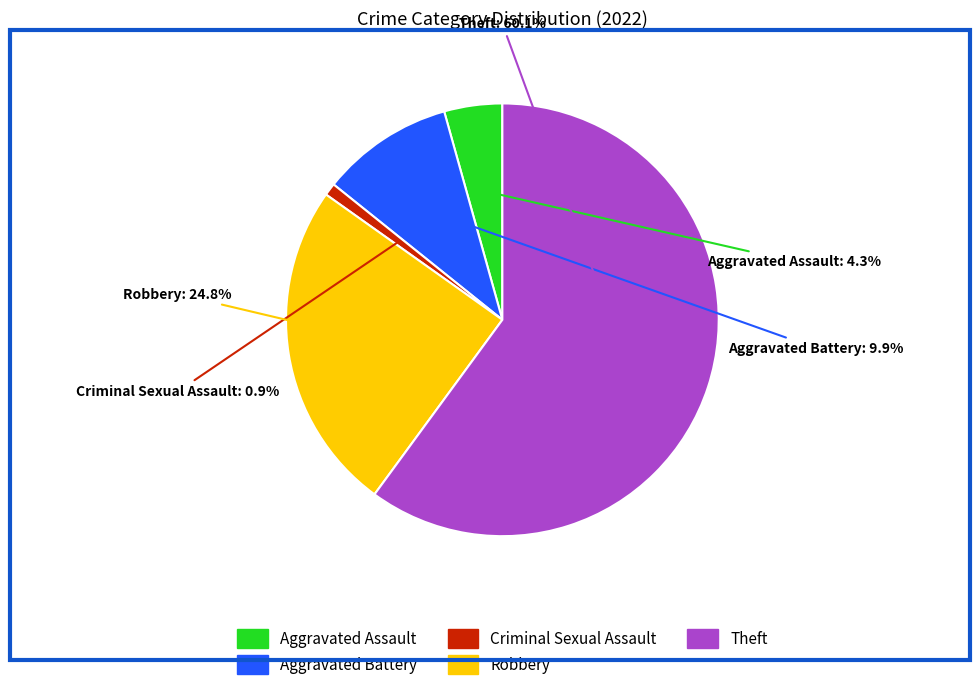

Rank the categories by value from highest to lowest.

Theft, Robbery, Aggravated Battery, Aggravated Assault, Criminal Sexual Assault